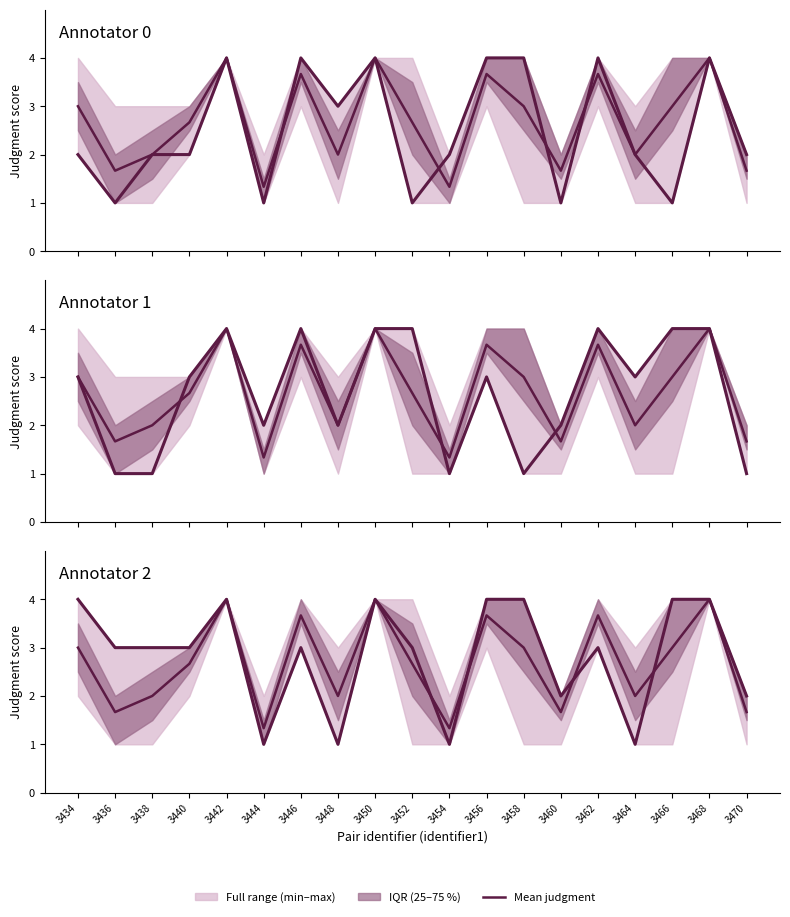

At which category is the sum across all series the highest?

3442